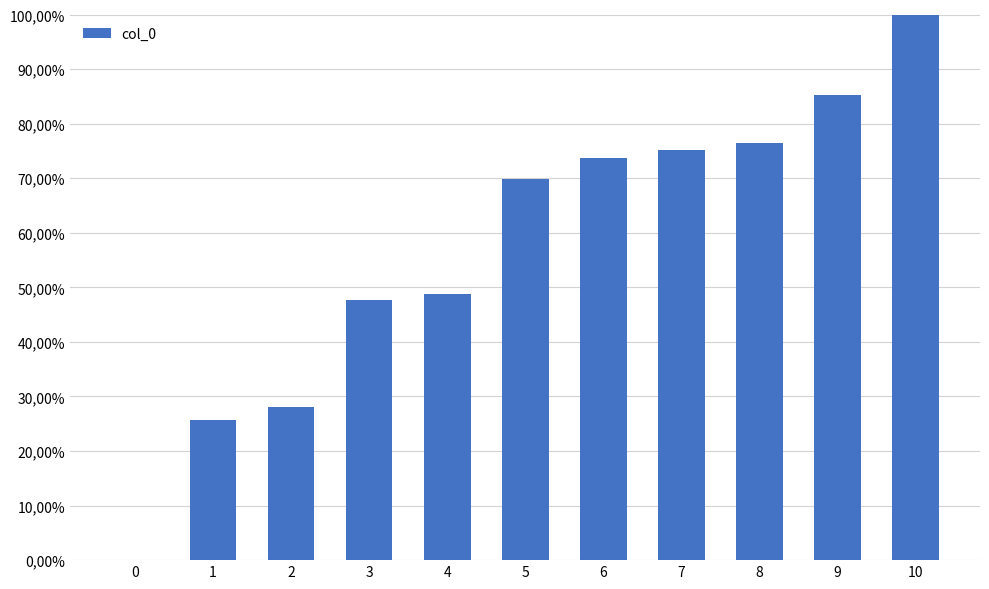

True or false: the data shows 45.2 at 12.

False